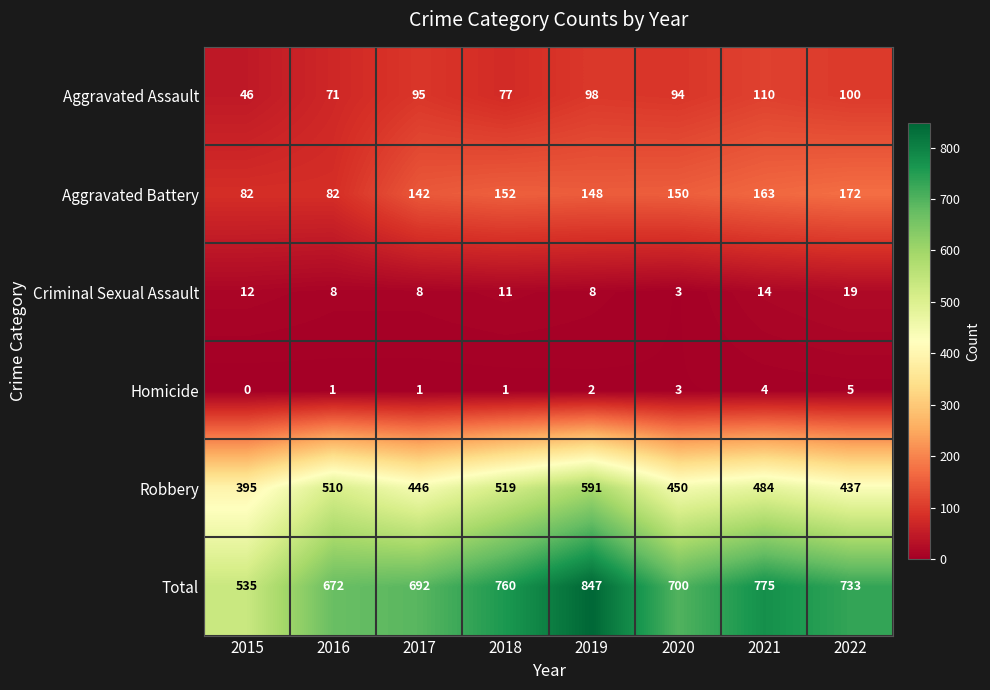

Which series has the largest total across all categories?

Total